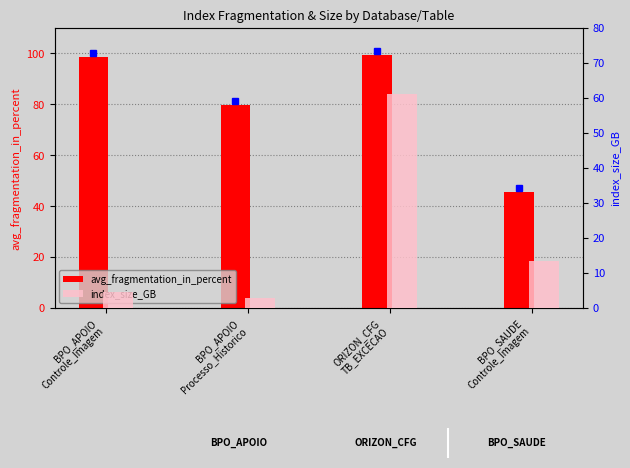

Where does the avg_fragmentation_in_percent series first go above 98?

BPO_APOIO
Controle_Imagem